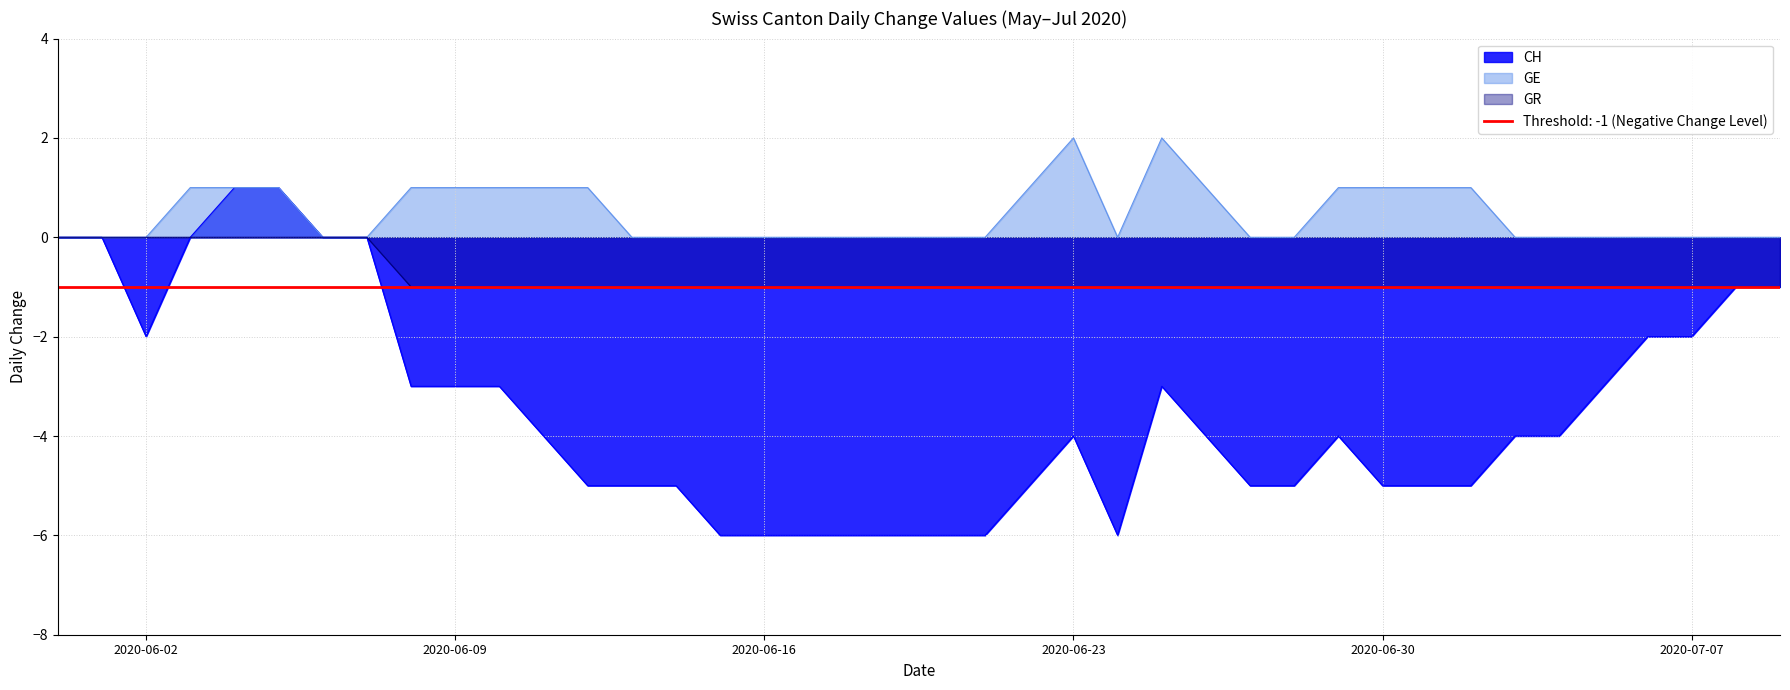

What is the spread (max minus min) of values at 2020-06-15?

6